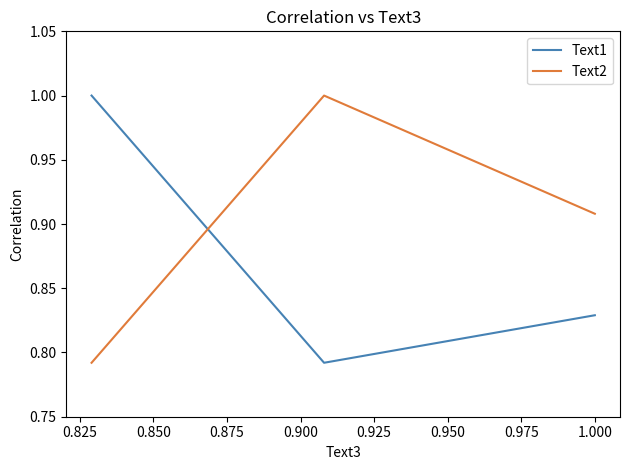

What is the greatest value displayed?

1.0